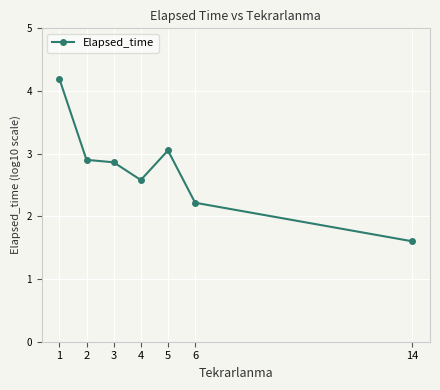

How many data points are less than 2?

1